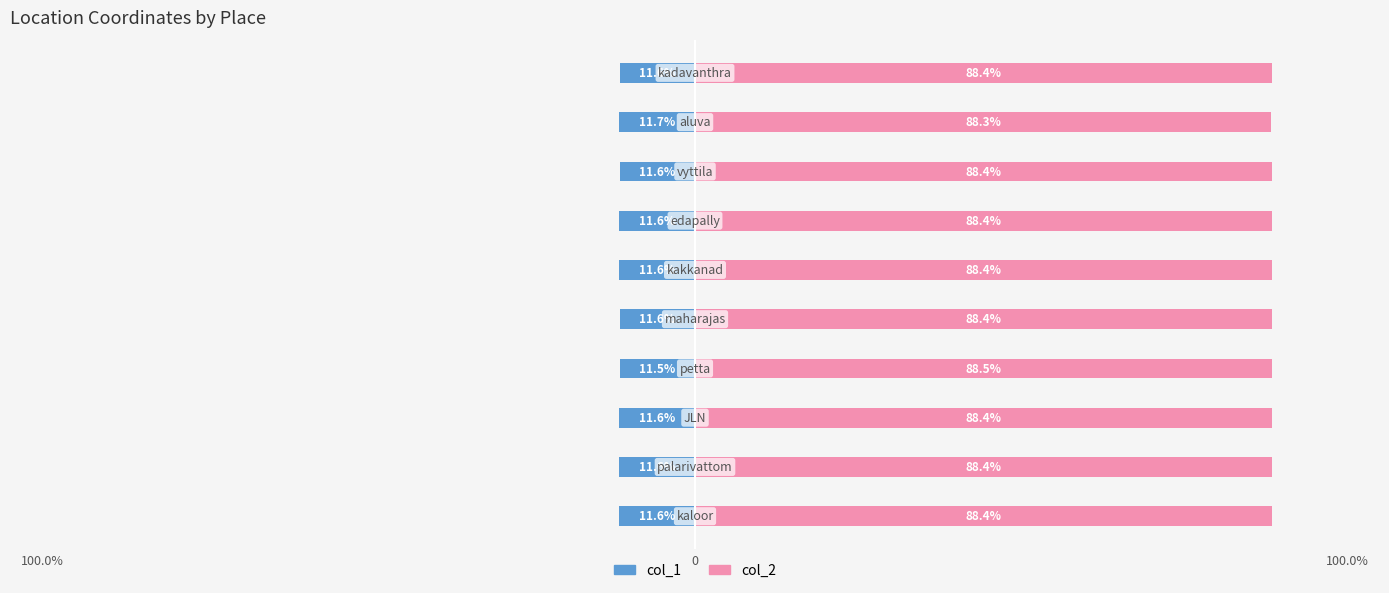

How many data points does each series have?

10